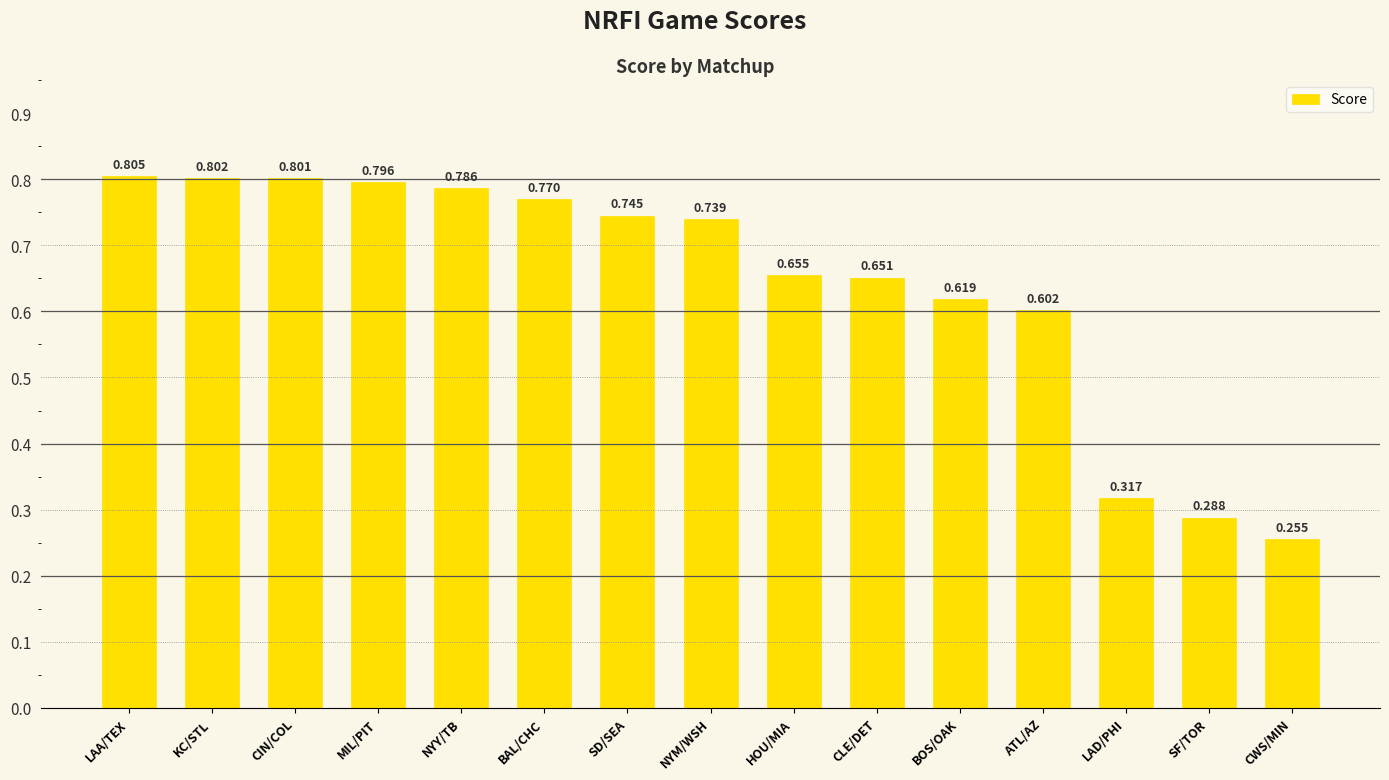

What is the change in value from NYY/TB to HOU/MIA?

-0.1